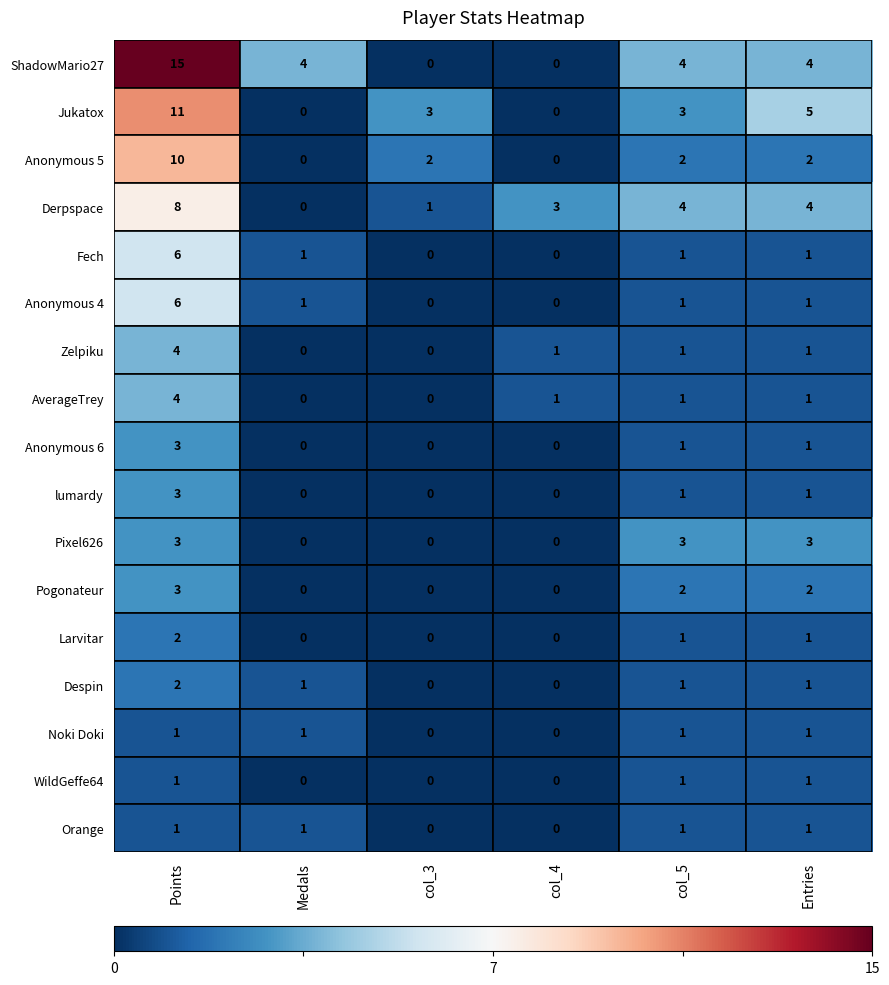

What is the average value of the Jukatox series?

4